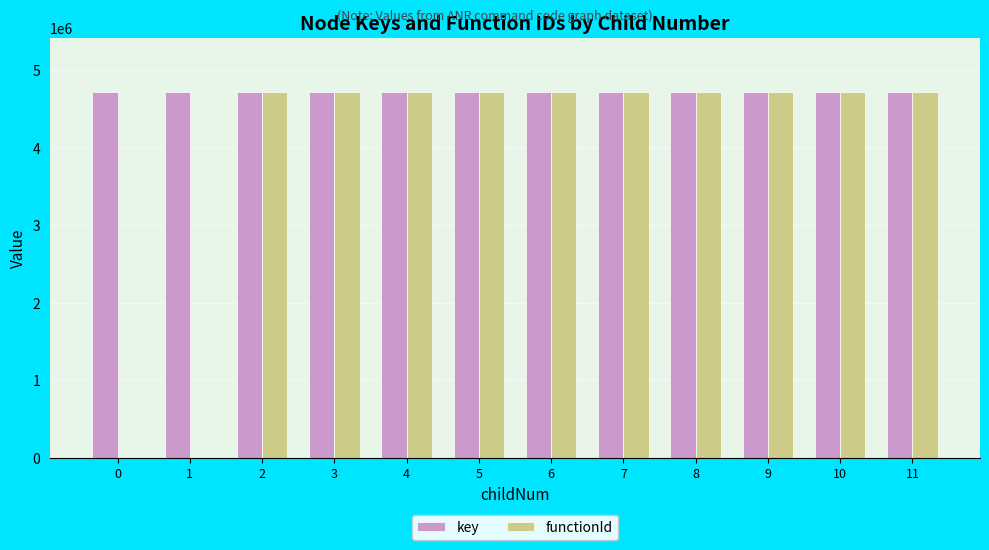

Are the bars horizontal?

No